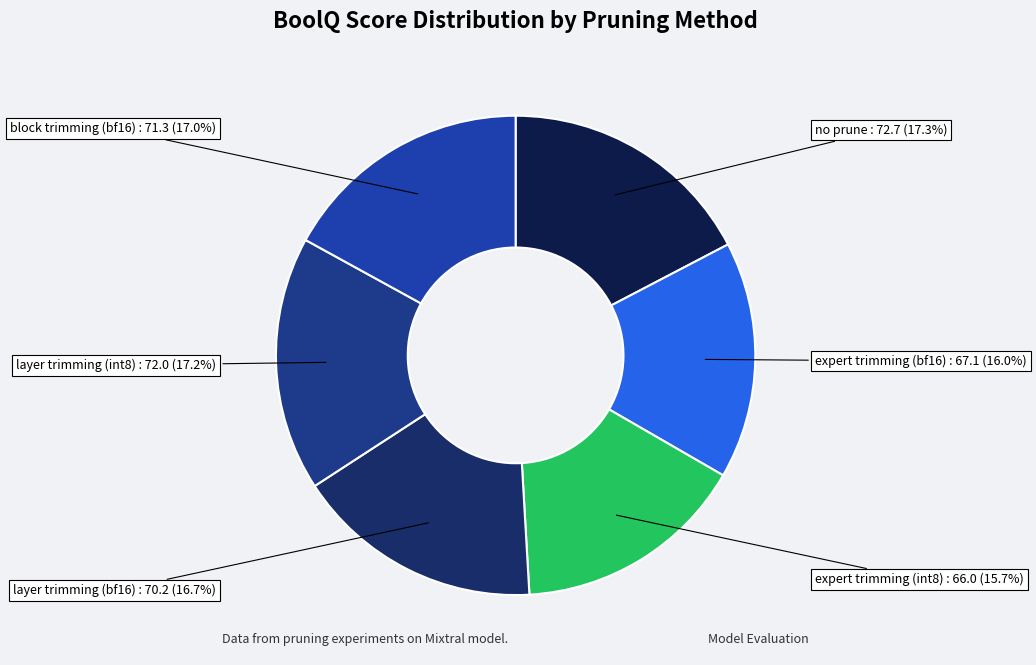

What percentage is the layer trimming (bf16) slice, to the nearest percent?

17%